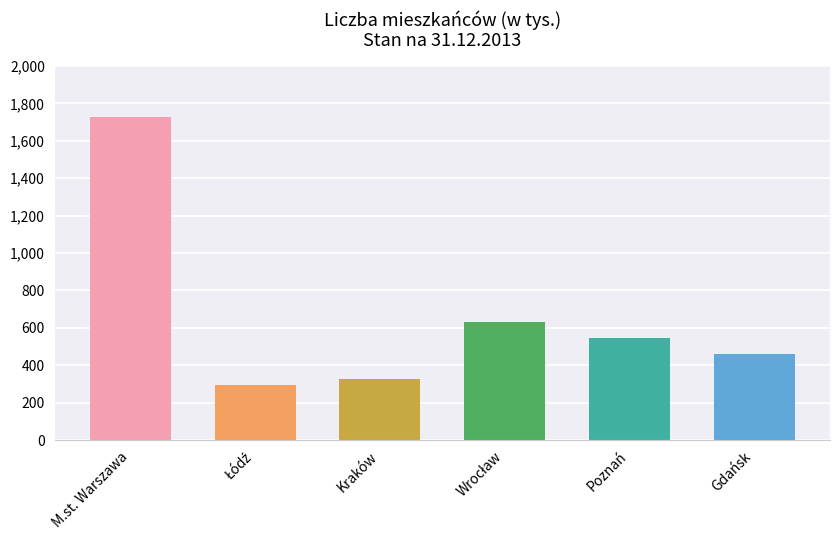

Approximately how many times larger is the value at Poznań compared to Gdańsk?

1.2